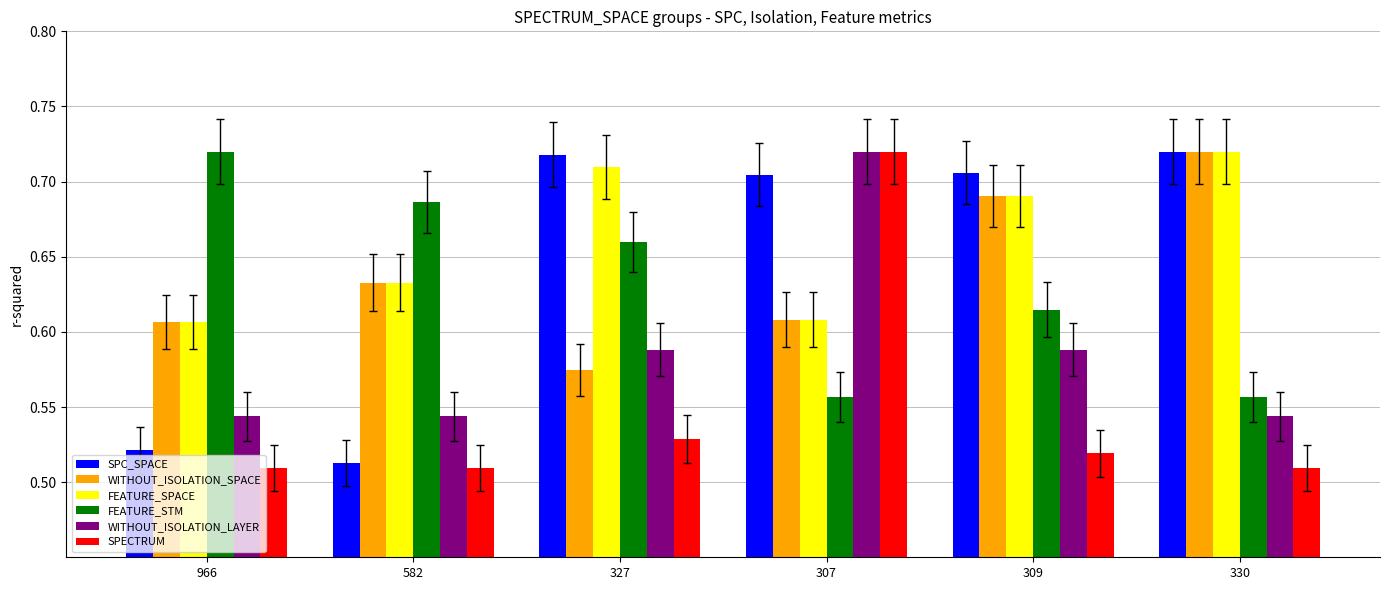

Is it true that SPC_SPACE equals 0.3 at 582?

False